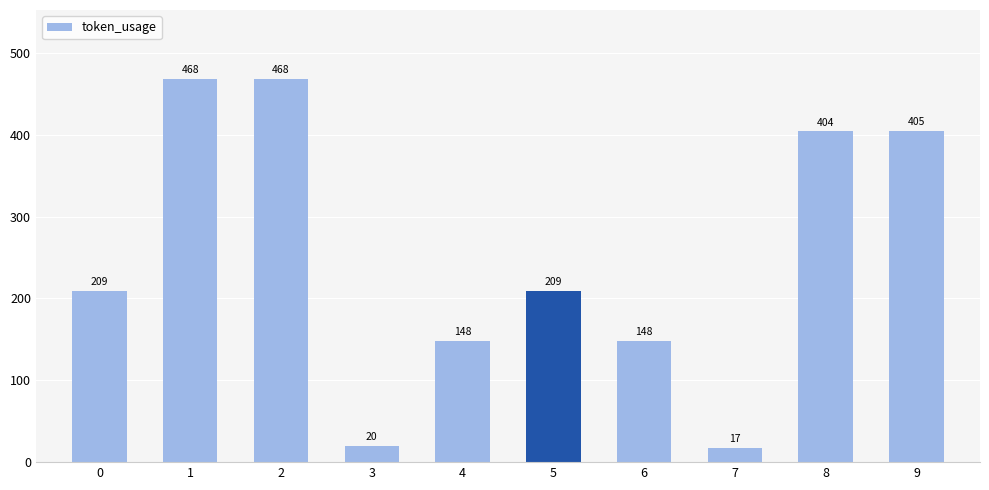

Is it true that the value at 0 is 209?

True